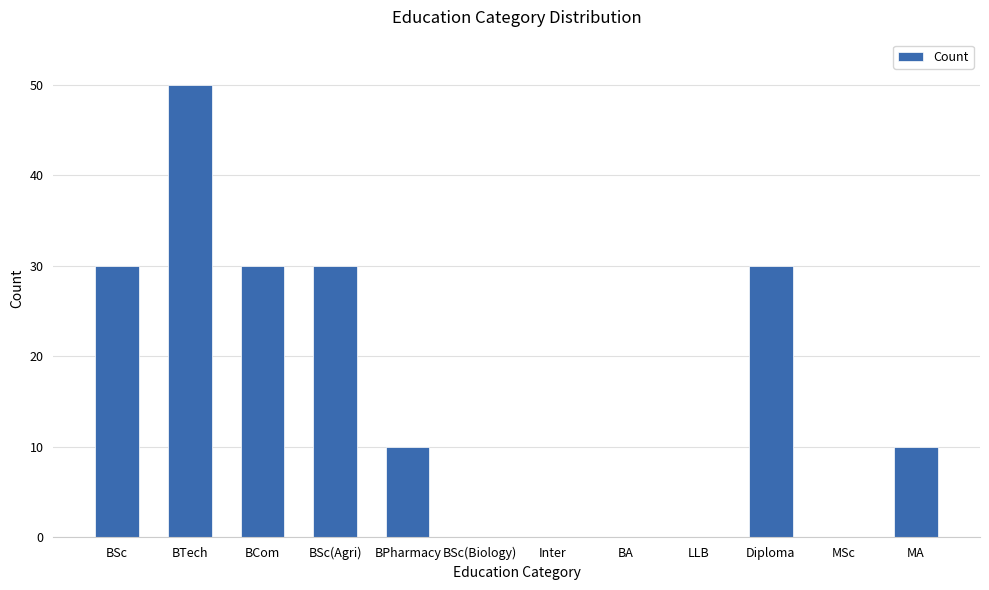

What is the sum of the values at BPharmacy and BTech?

60